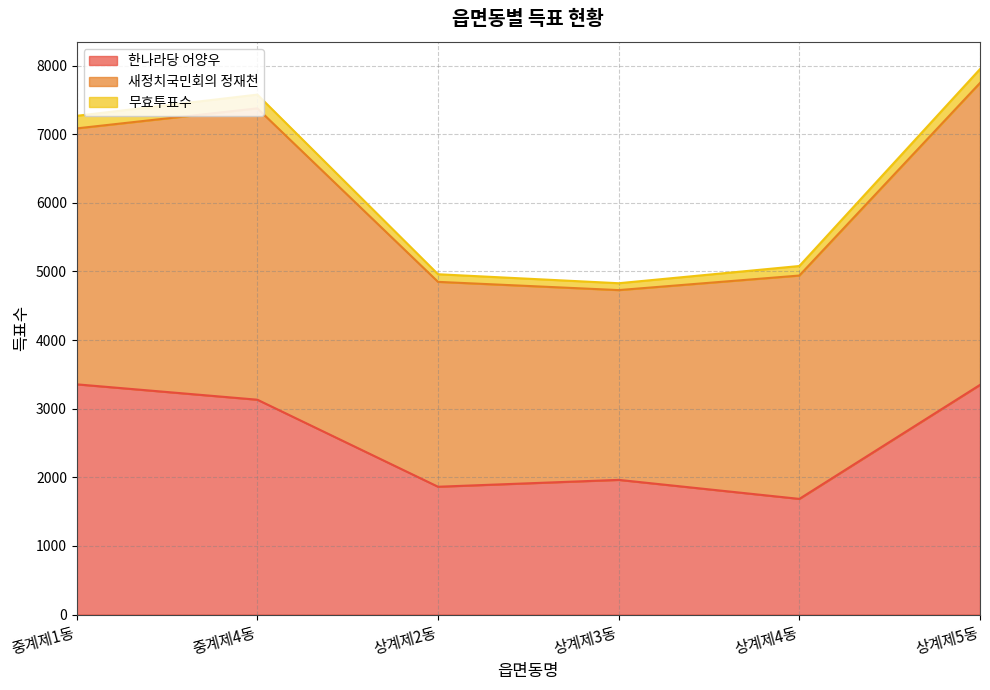

True or false: 무효투표수 and 새정치국민회의 정재천 cross at least once.

False